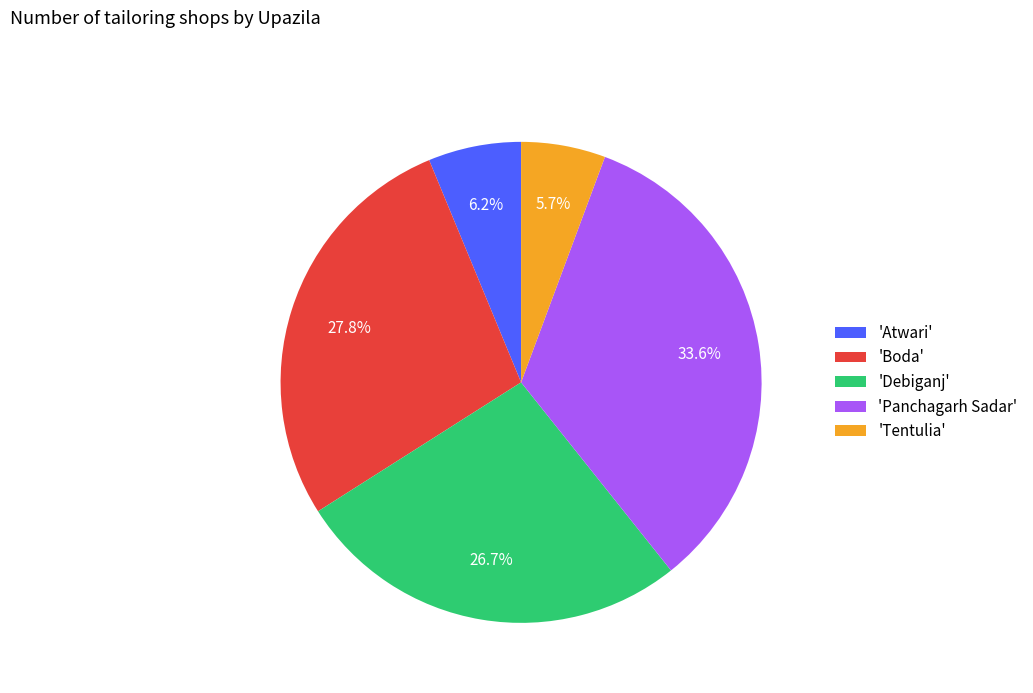

Is there any slice that represents more than half of the pie?

No